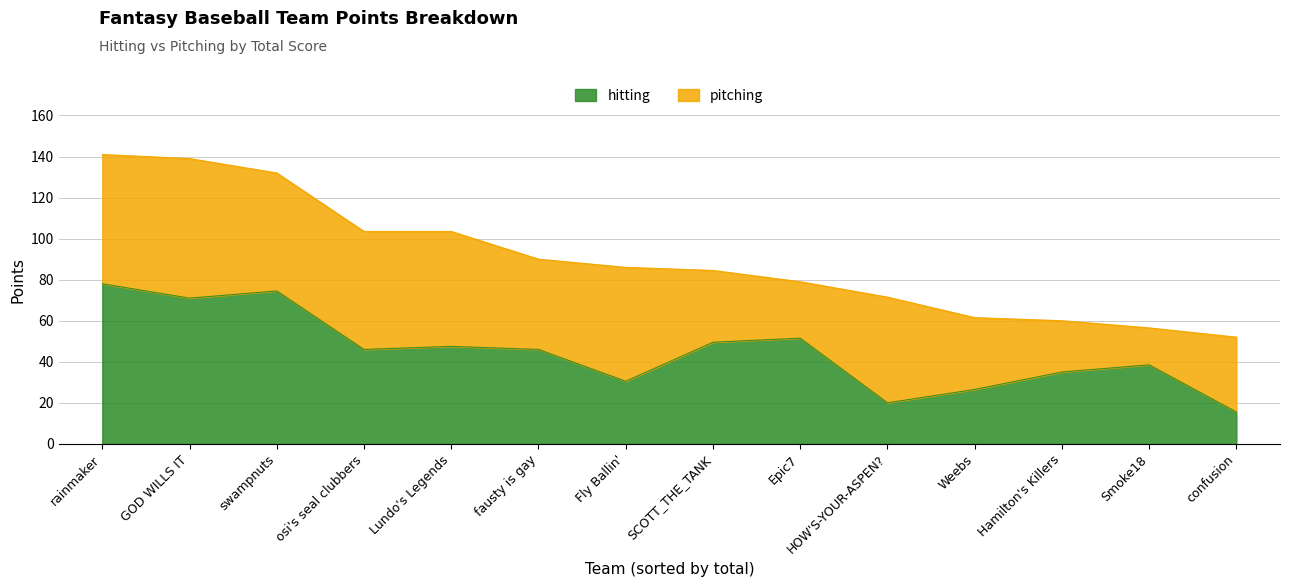

True or false: the data shows 46.0 at osi's seal clubbers.

True